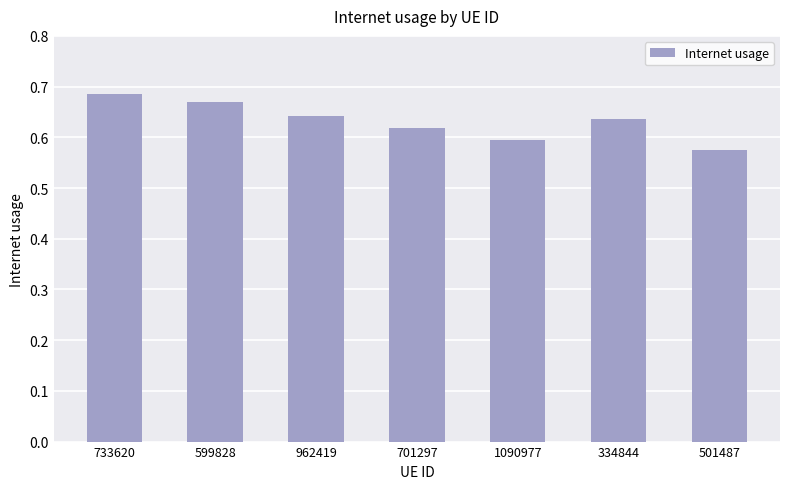

What is the label of the 4th bar from the left?

701297